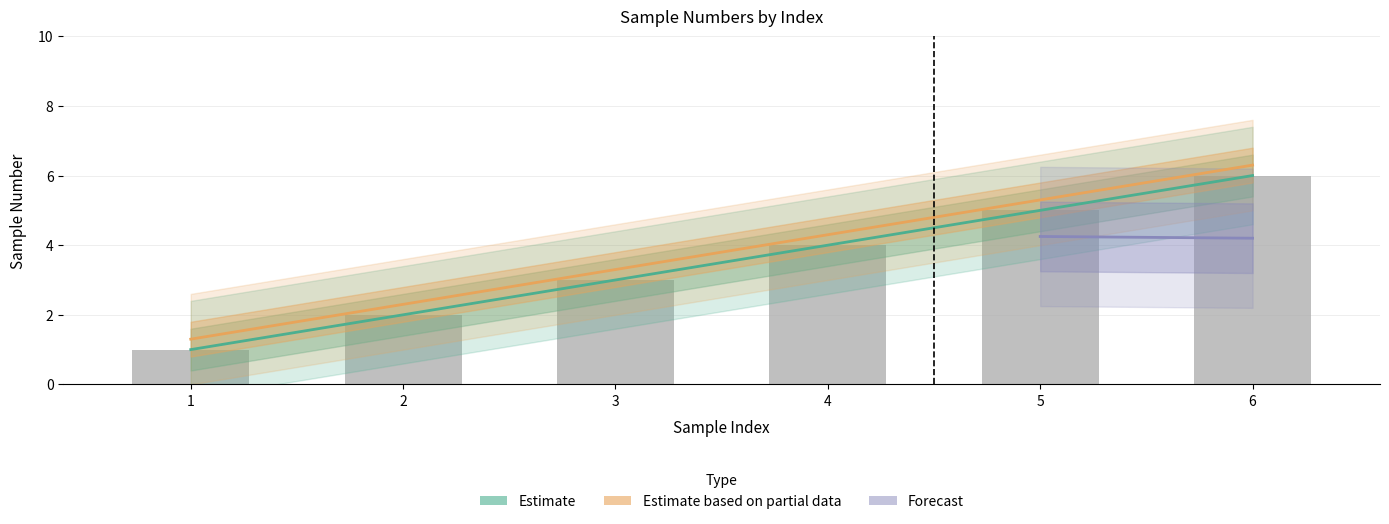

The value of librarySampleNumber at 4 is 4.3. True or false?

True